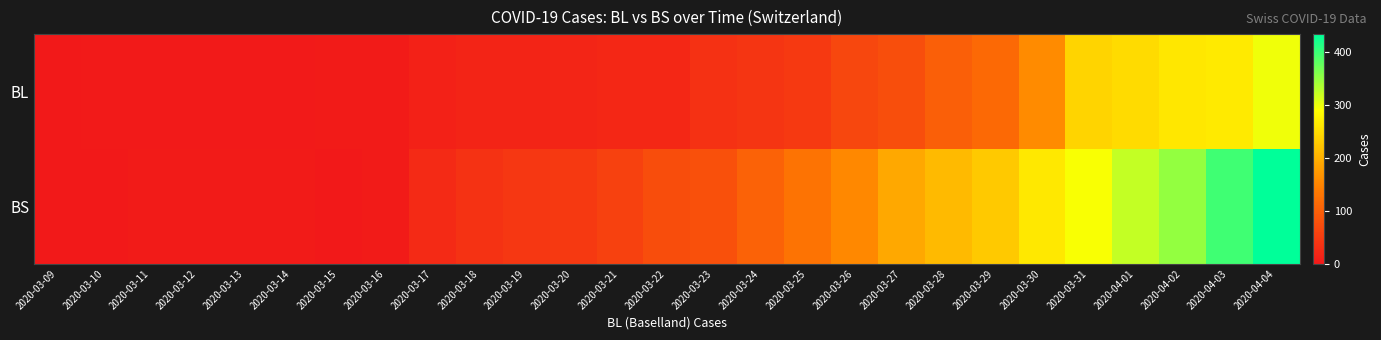

Reading left to right, transcribe all the data shown in this chart.

BL: 2020-03-09=1	2020-03-10=2	2020-03-11=2	2020-03-12=2	2020-03-13=2	2020-03-14=2	2020-03-15=5	2020-03-16=5	2020-03-17=13	2020-03-18=16	2020-03-19=16	2020-03-20=18	2020-03-21=21	2020-03-22=21	2020-03-23=35	2020-03-24=40	2020-03-25=46	2020-03-26=65	2020-03-27=76	2020-03-28=100	2020-03-29=115	2020-03-30=158	2020-03-31=242	2020-04-01=249	2020-04-02=262	2020-04-03=266	2020-04-04=298
BS: 2020-03-09=0	2020-03-10=0	2020-03-11=4	2020-03-12=4	2020-03-13=4	2020-03-14=4	2020-03-15=0	2020-03-16=4	2020-03-17=25	2020-03-18=36	2020-03-19=44	2020-03-20=46	2020-03-21=57	2020-03-22=73	2020-03-23=78	2020-03-24=105	2020-03-25=128	2020-03-26=155	2020-03-27=191	2020-03-28=211	2020-03-29=228	2020-03-30=263	2020-03-31=292	2020-04-01=323	2020-04-02=350	2020-04-03=397	2020-04-04=434